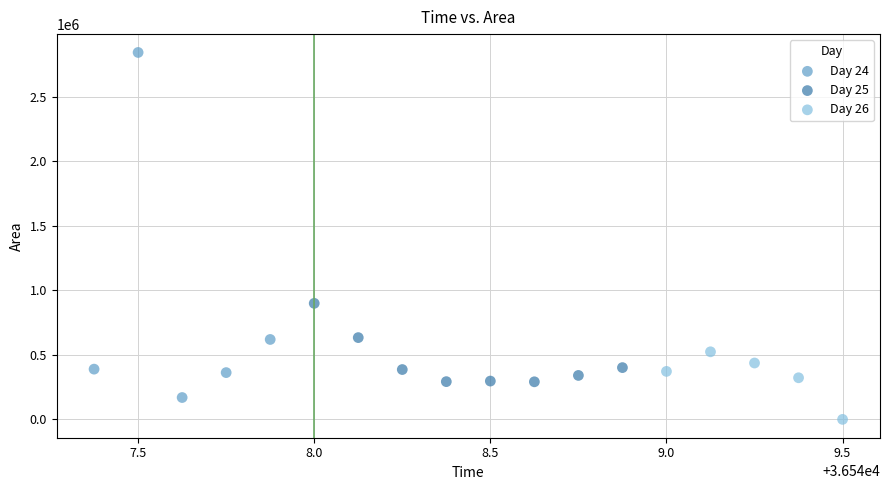

Which series contains the lowest Y value?

Day 26